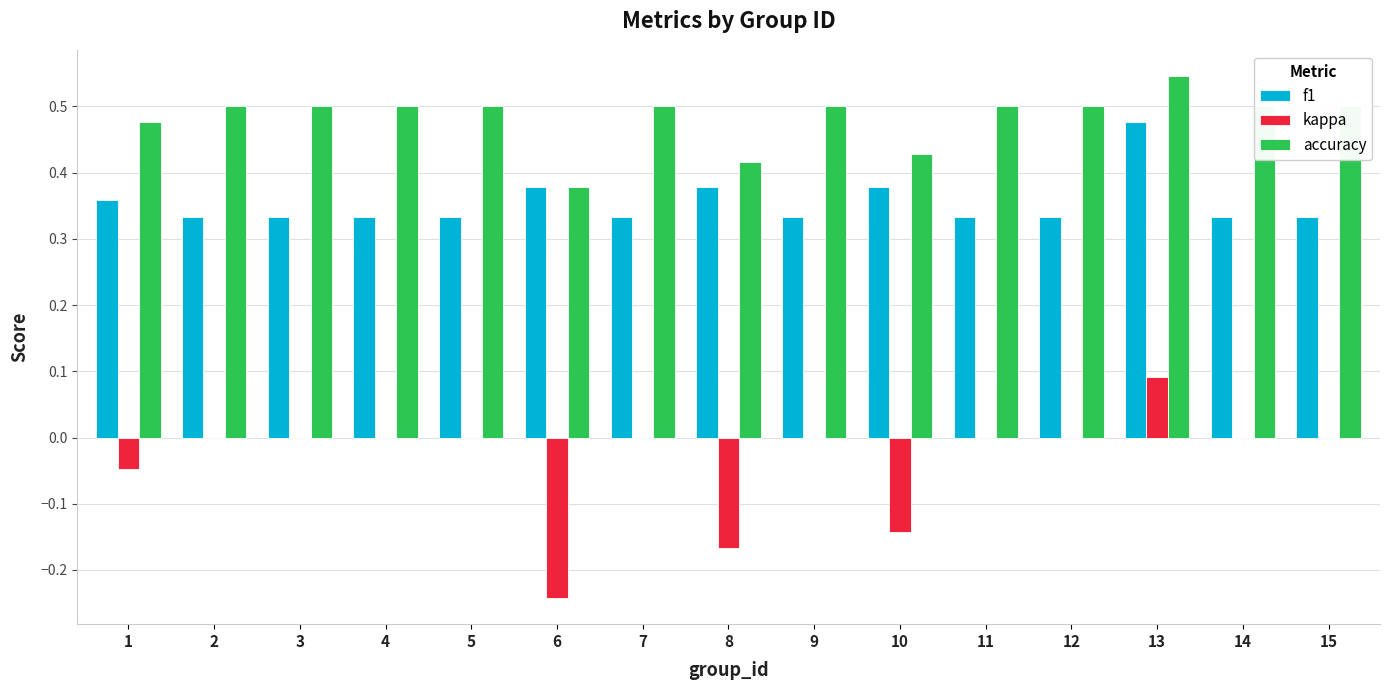

What is the sum of the f1 values at 9 and 15?

0.7